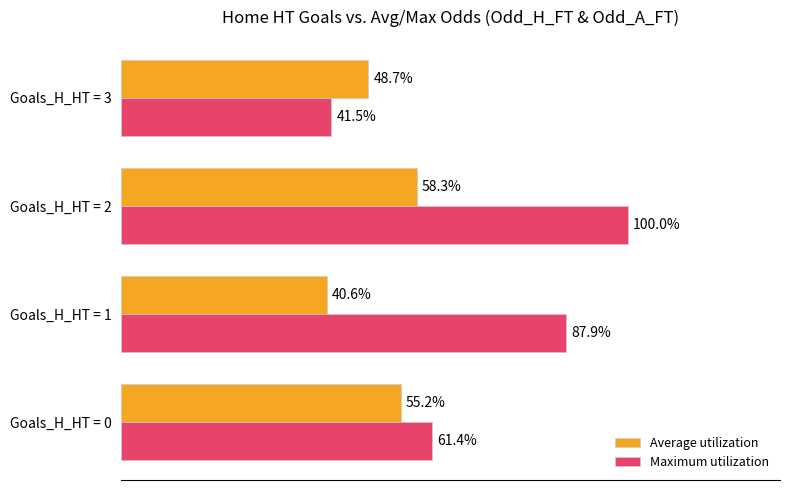

Where is Average utilization nearest to the value 49?

Goals_H_HT = 3